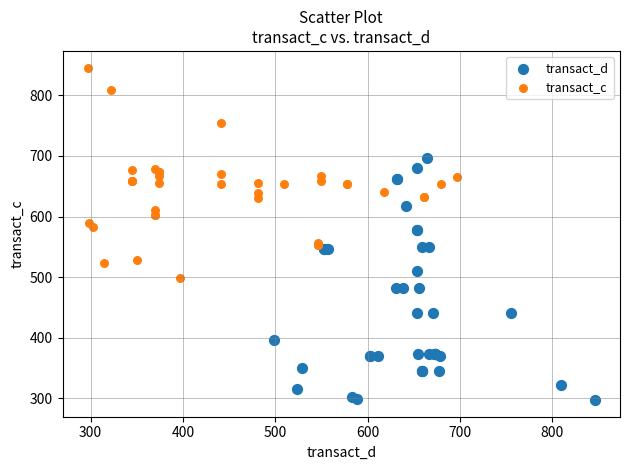

Which series contains the lowest Y value?

transact_d